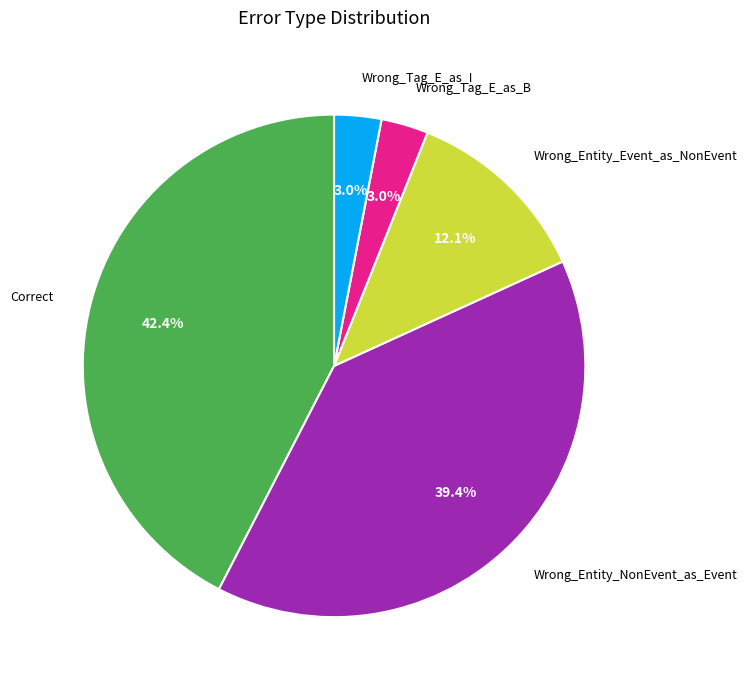

To the nearest percent, what percentage of the pie is Wrong_Entity_Event_as_NonEvent?

12%